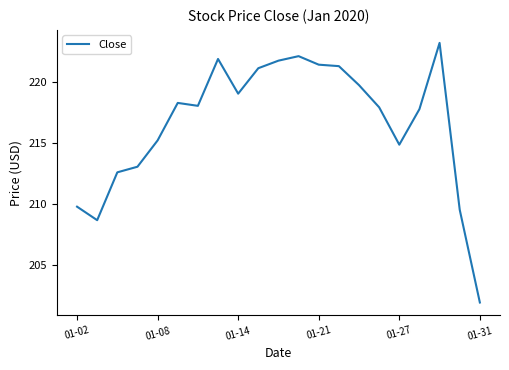

What is the greatest value displayed?

223.2